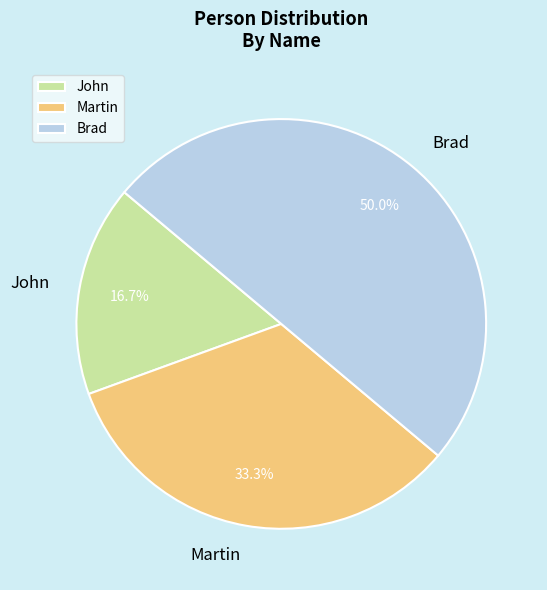

To the nearest percent, what is the average slice percentage?

33%